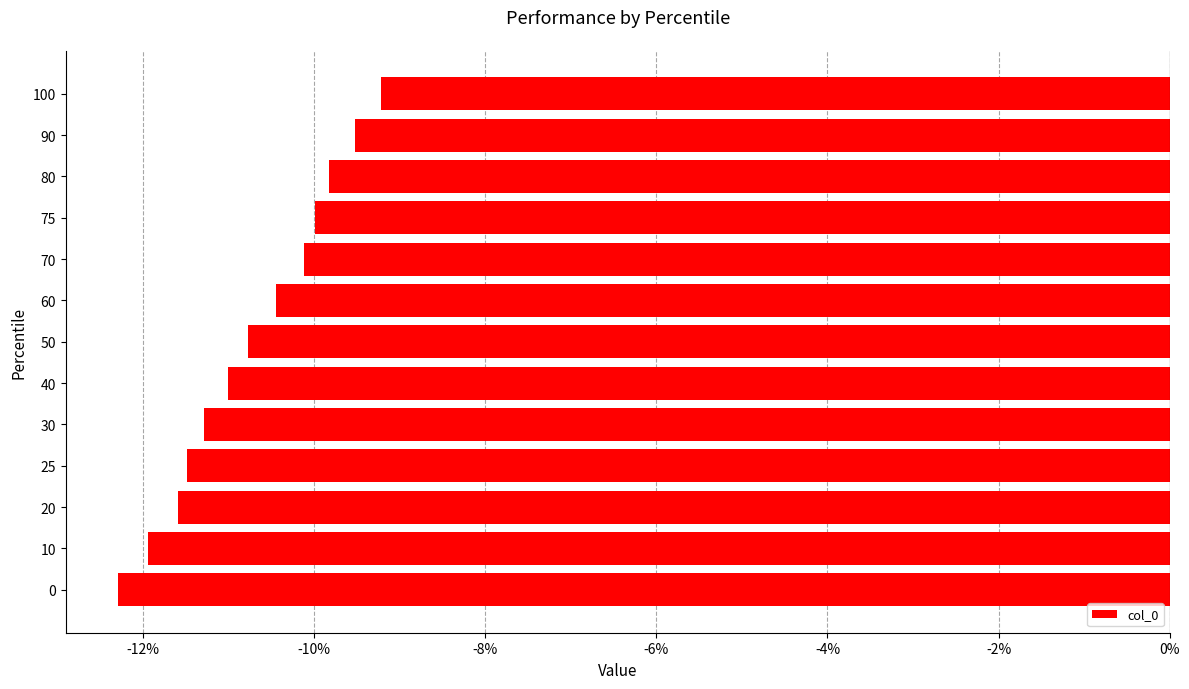

Which label corresponds to the largest value in the chart?

100